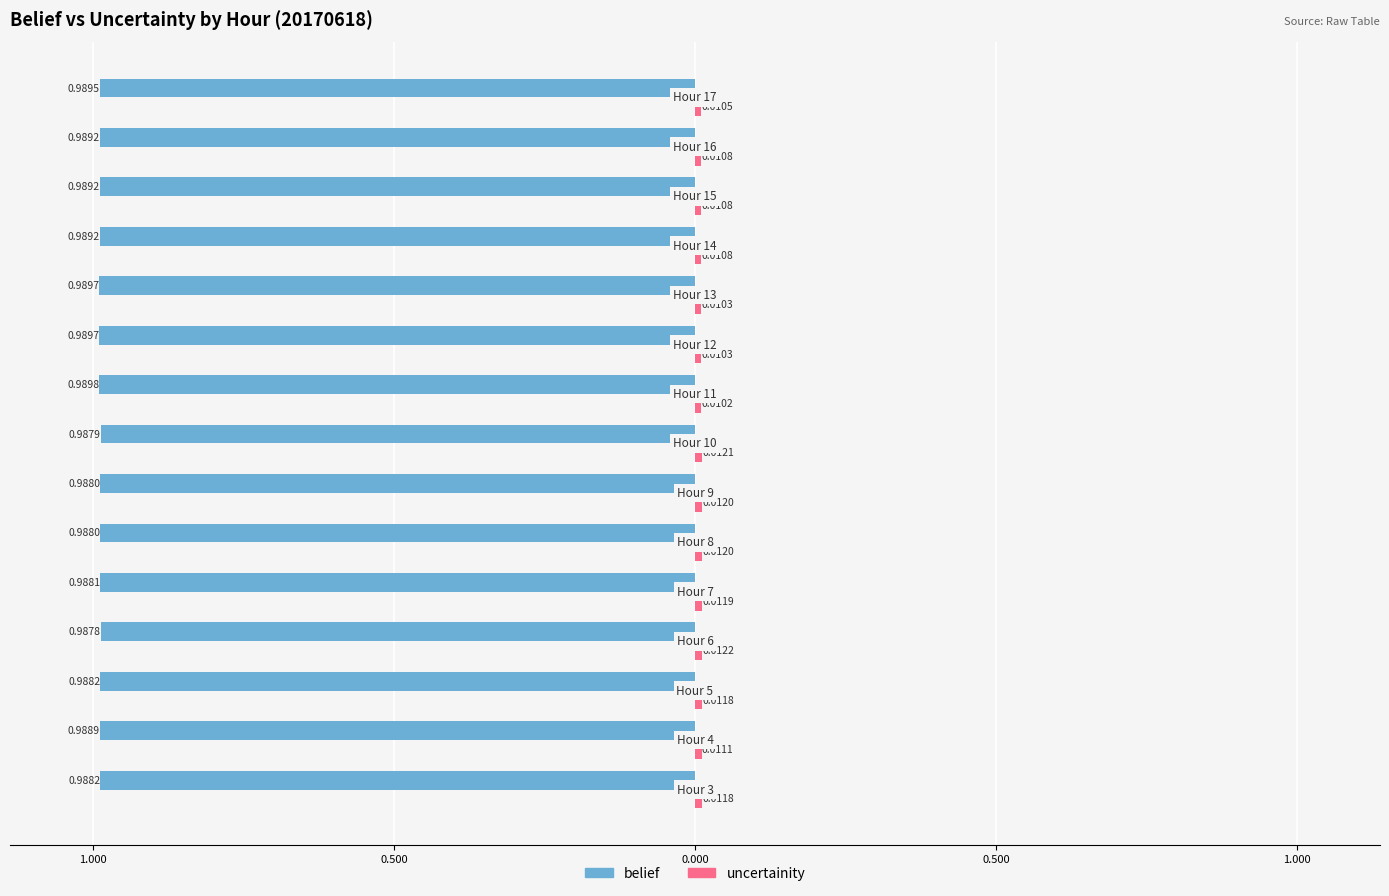

Does the chart contain any negative values?

Yes